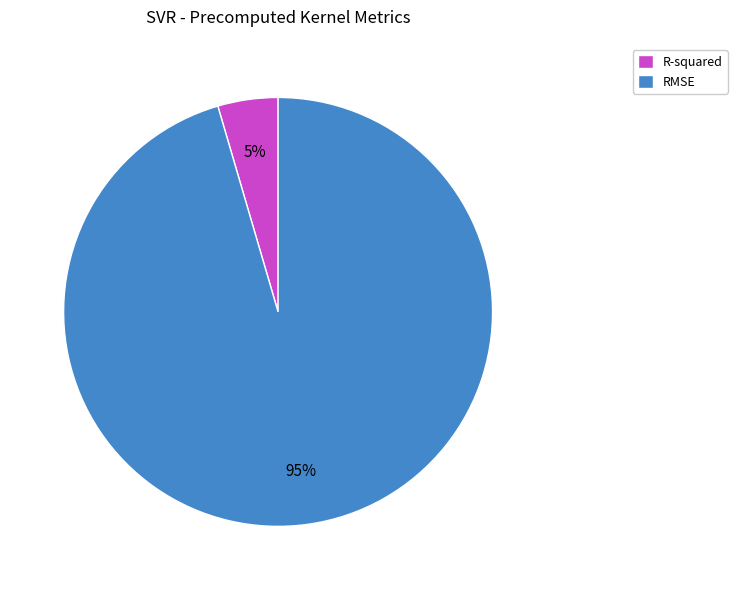

Which category accounts for the majority?

RMSE